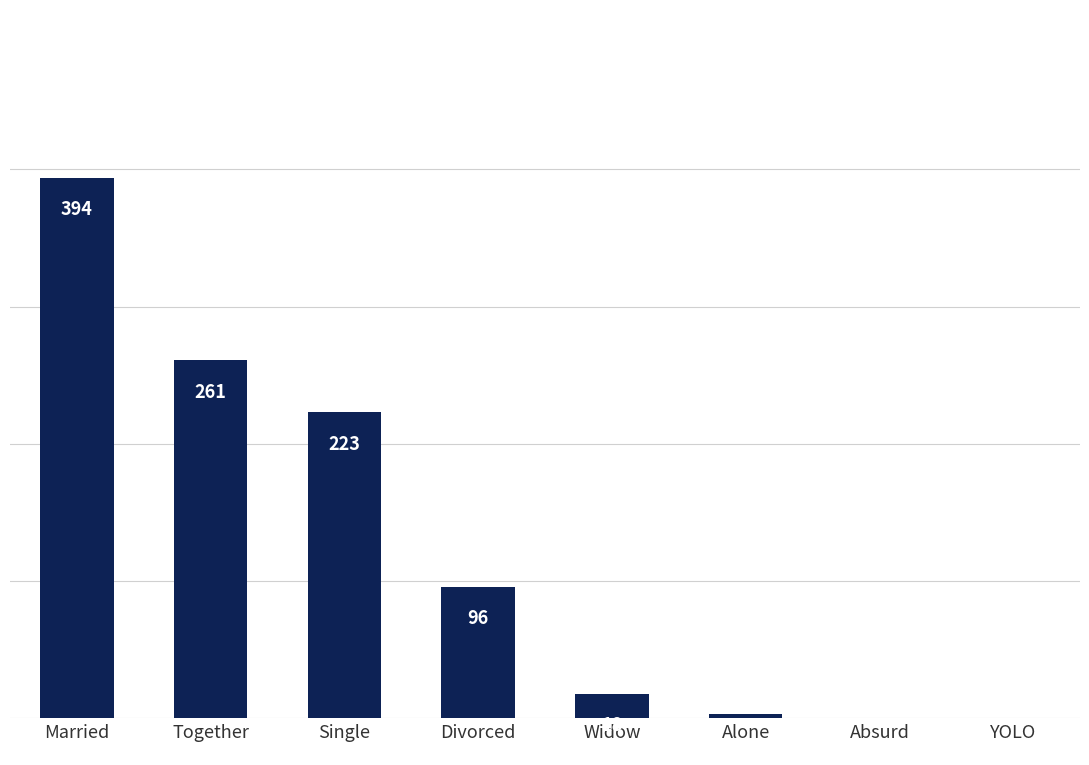

Between Single and Absurd, which is larger?

Single